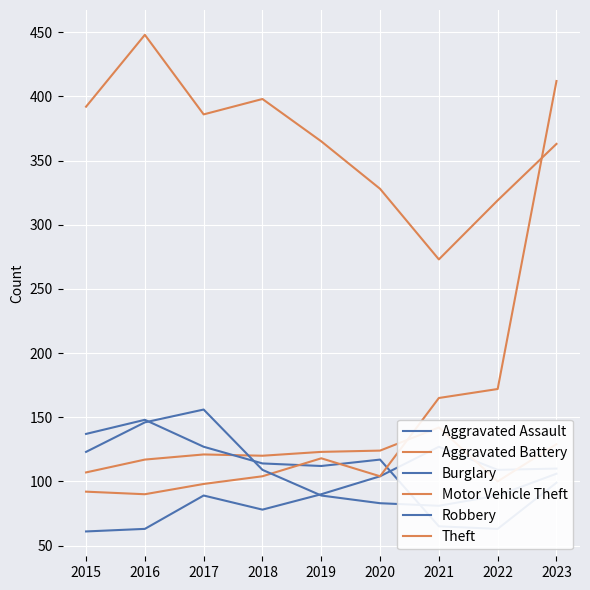

Reading left to right, transcribe all the data shown in this chart.

Aggravated Assault: 61	63	89	78	90	104	127	109	110
Aggravated Battery: 107	117	121	120	123	124	142	100	129
Burglary: 137	148	127	114	112	117	65	63	99
Motor Vehicle Theft: 92	90	98	104	118	104	165	172	412
Robbery: 123	146	156	109	89	83	81	89	106
Theft: 392	448	386	398	365	328	273	319	363